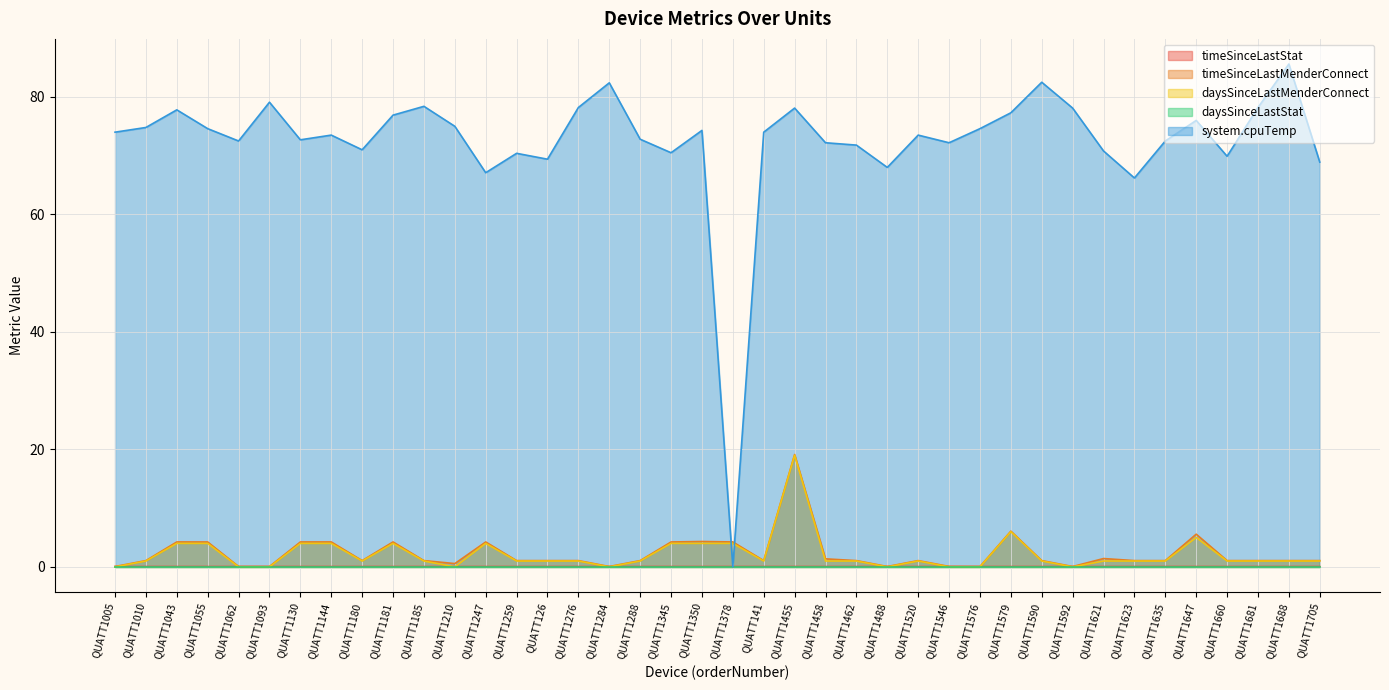

How many categories are shown in the chart?

40